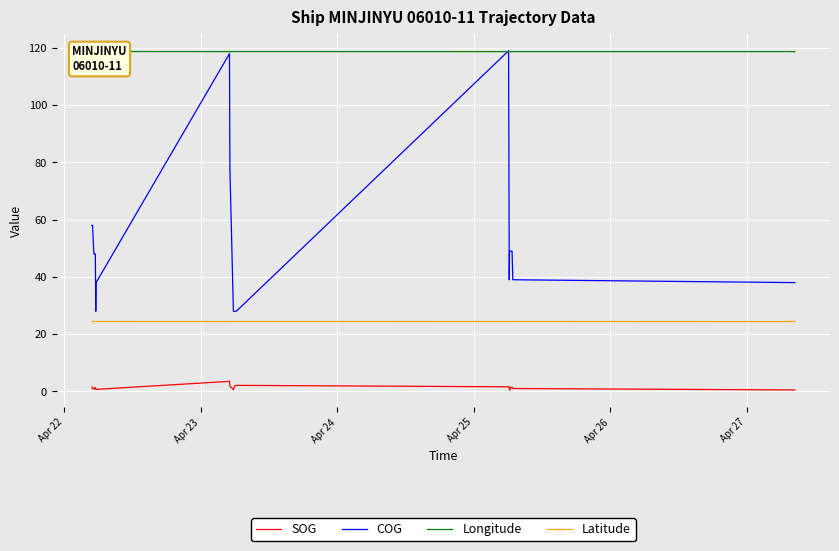

How many data points does each series have?

26